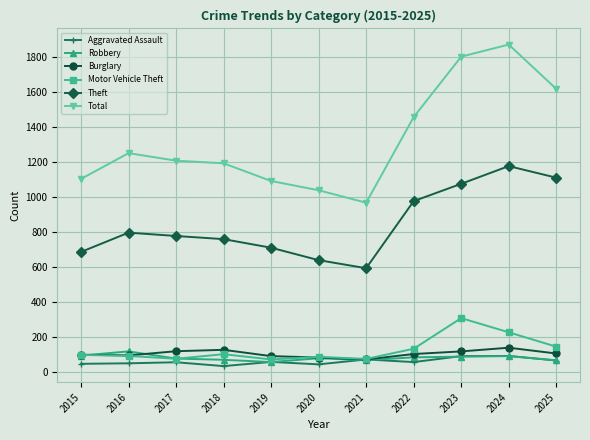

True or false: Theft and Aggravated Assault intersect in this chart.

False